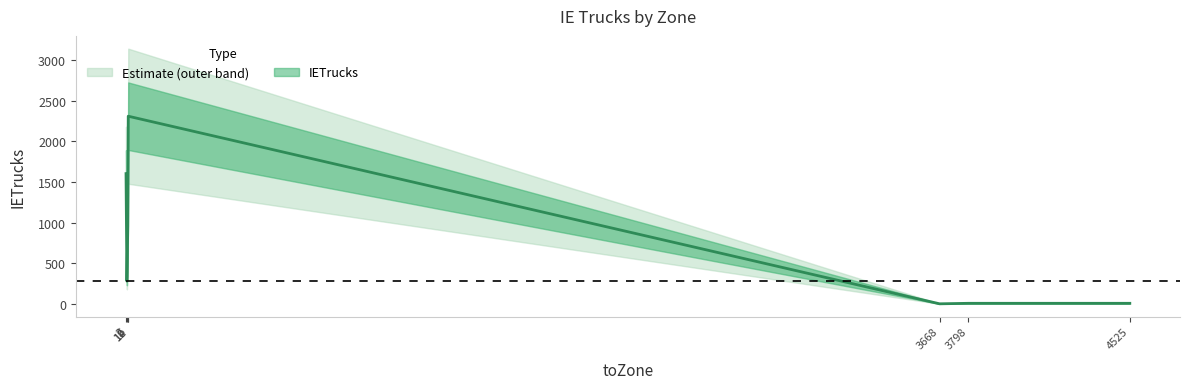

Reading left to right, what are all the values shown in this chart?

1603.1	280.0	960.0	2309.6	0.9	7.1	7.1